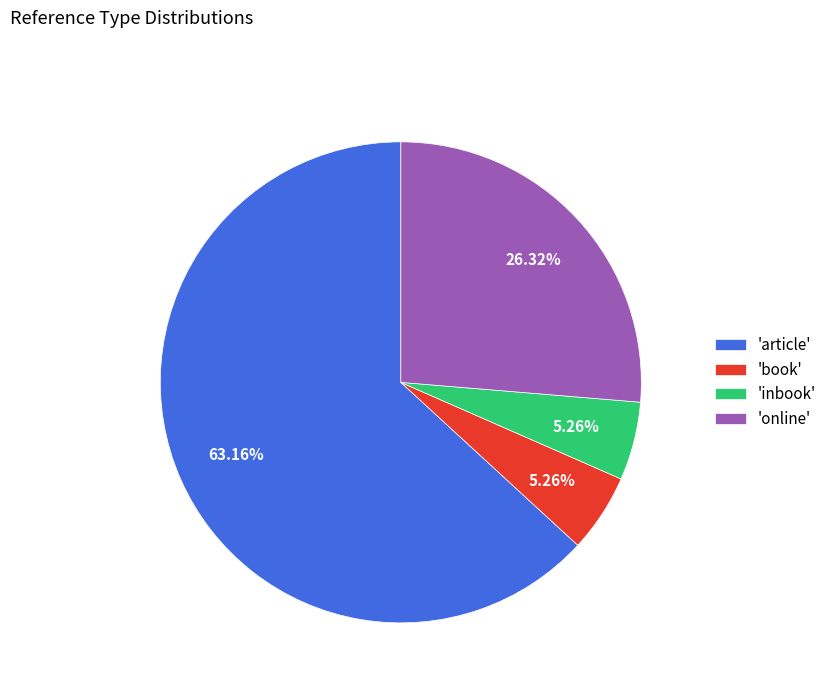

Count the number of slices in the pie.

4